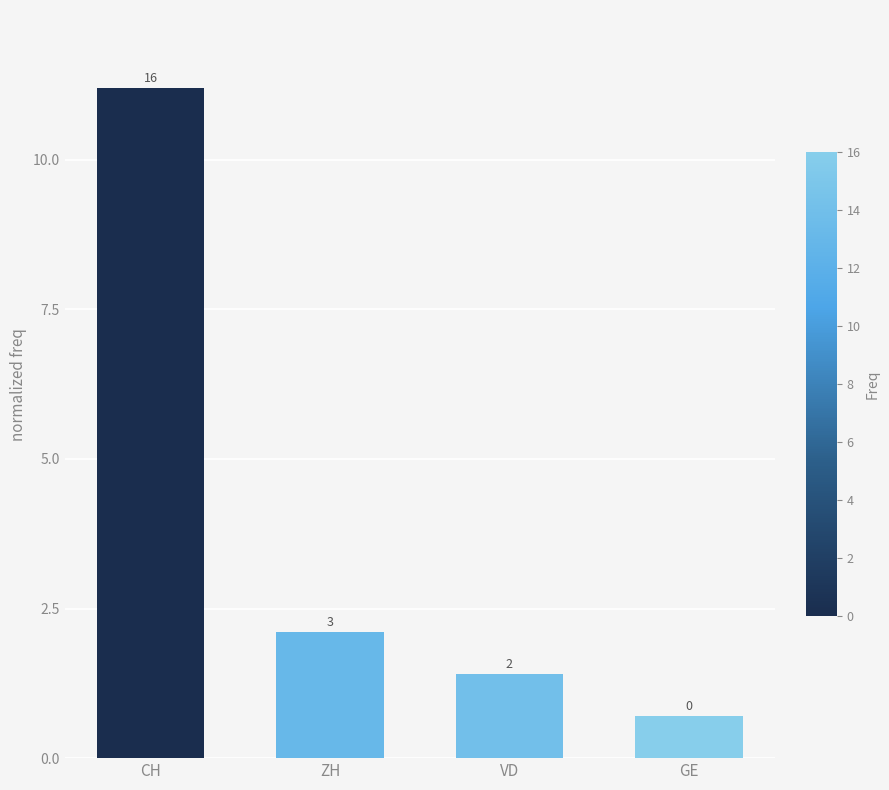

Reading left to right, extract all data points from this chart.

11.2	2.1	1.4	0.7